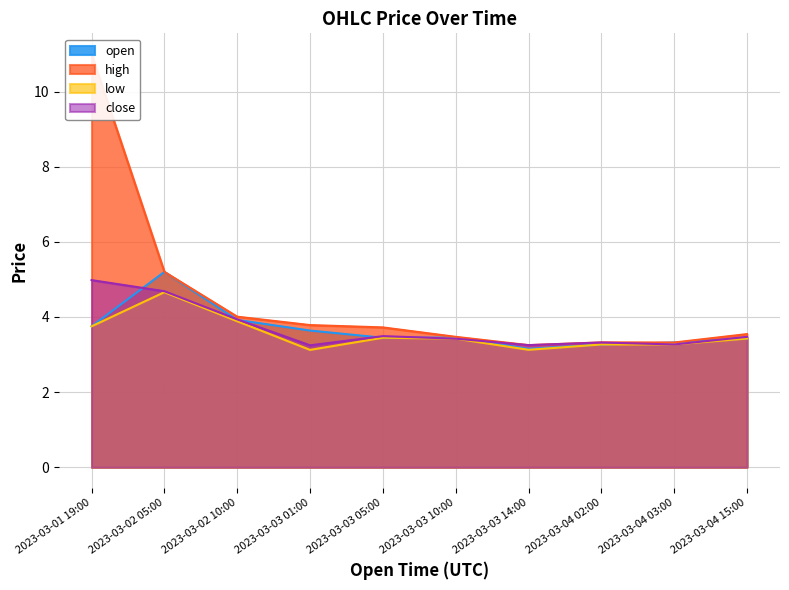

Reading left to right, list all the values displayed in this chart.

open: 3.8	5.2	3.9	3.6	3.4	3.5	3.2	3.3	3.3	3.4
high: 11.0	5.2	4.0	3.8	3.7	3.5	3.2	3.3	3.3	3.5
low: 3.8	4.7	3.9	3.1	3.4	3.4	3.1	3.3	3.3	3.4
close: 5.0	4.7	3.9	3.2	3.5	3.4	3.2	3.3	3.3	3.5